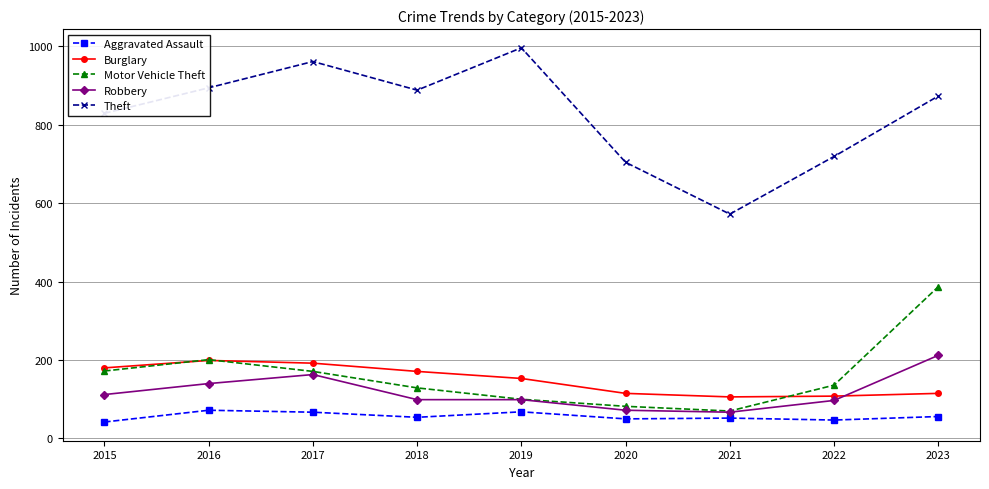

At which label is Burglary closest to 152?

2019